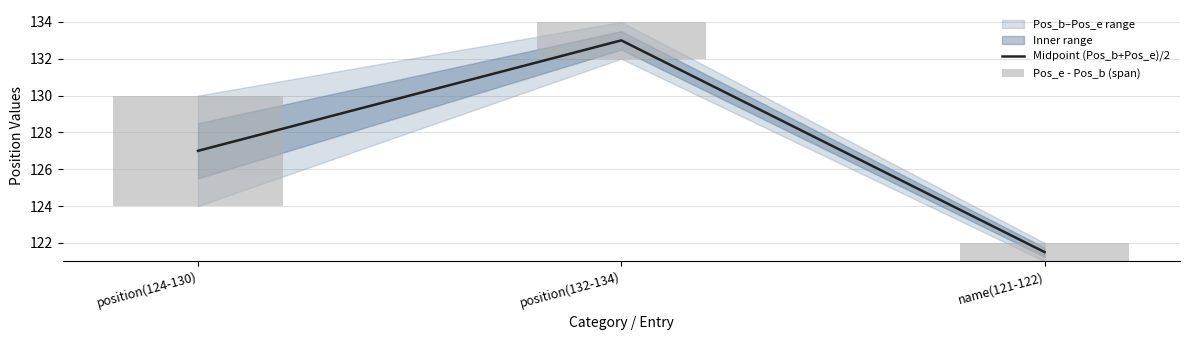

The Midpoint (Pos_b+Pos_e)/2 series shows 191.1 at name(121-122). True or false?

False